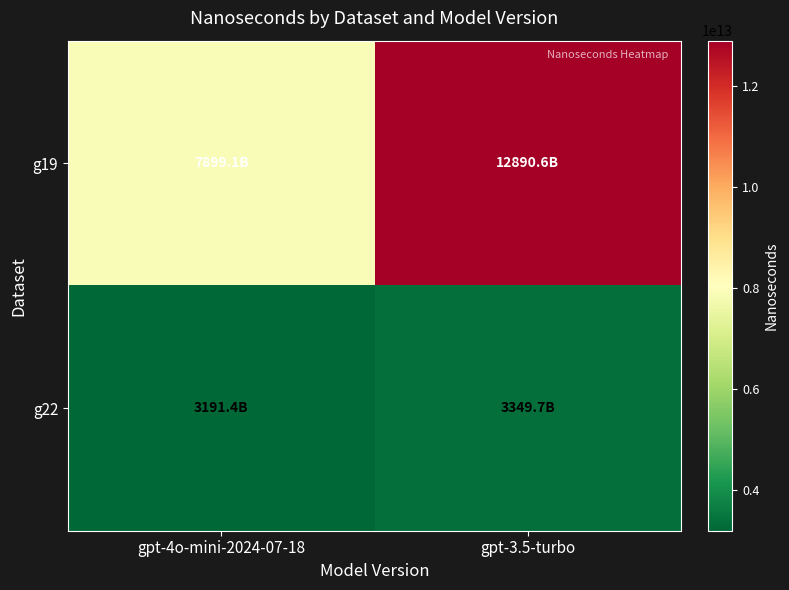

Reading left to right, extract all data points from this chart.

g19: gpt-4o-mini-2024-07-18=7899123658500	gpt-3.5-turbo=12890590656000
g22: gpt-4o-mini-2024-07-18=3191399754800	gpt-3.5-turbo=3349737279600